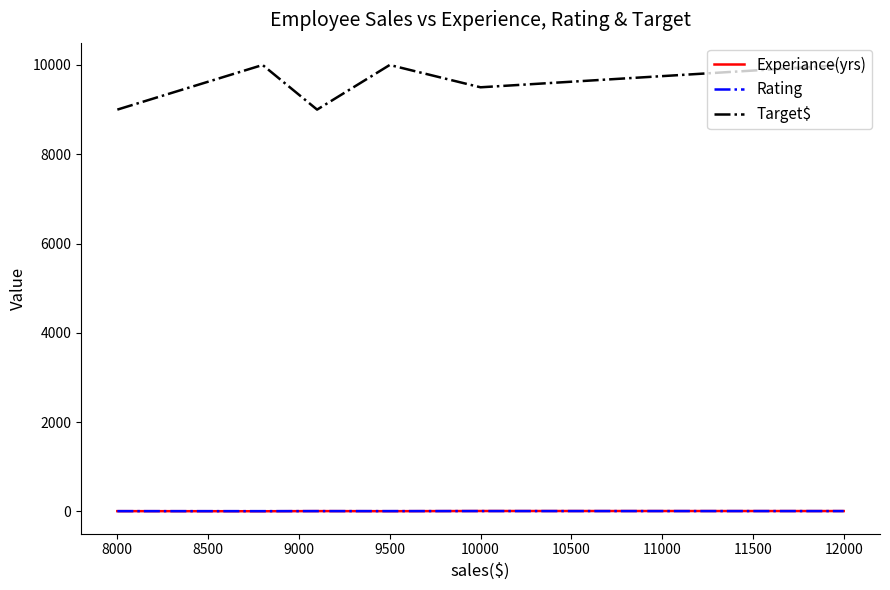

What is the greatest value displayed?

10000.0